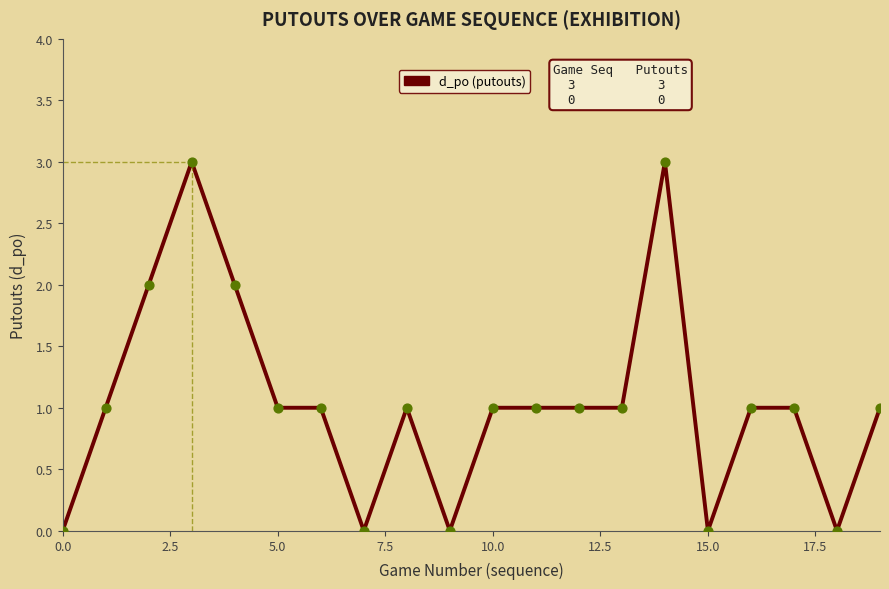

What is the difference between the maximum and minimum values?

3